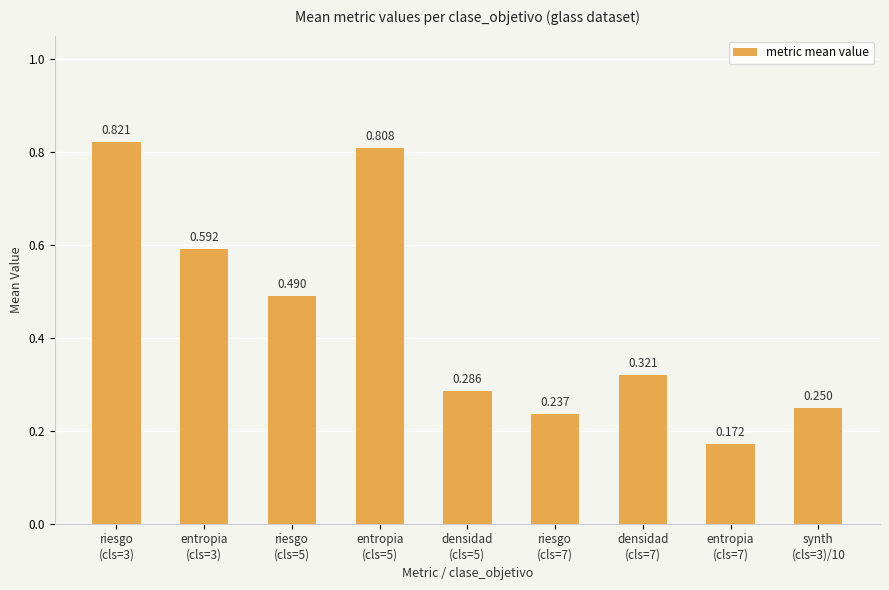

How many distinct data groups are displayed?

1